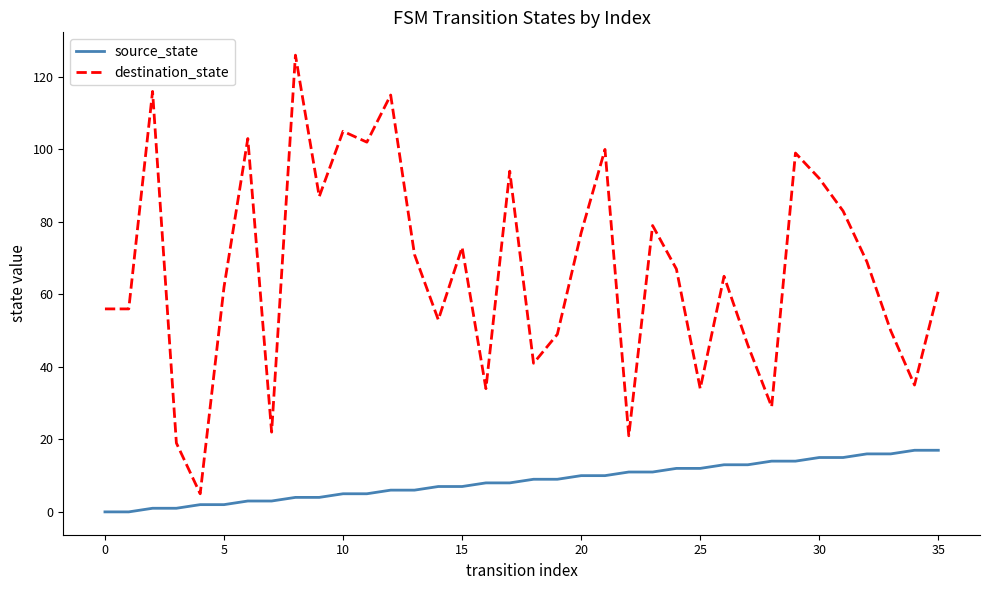

Does the chart have visible grid lines?

No